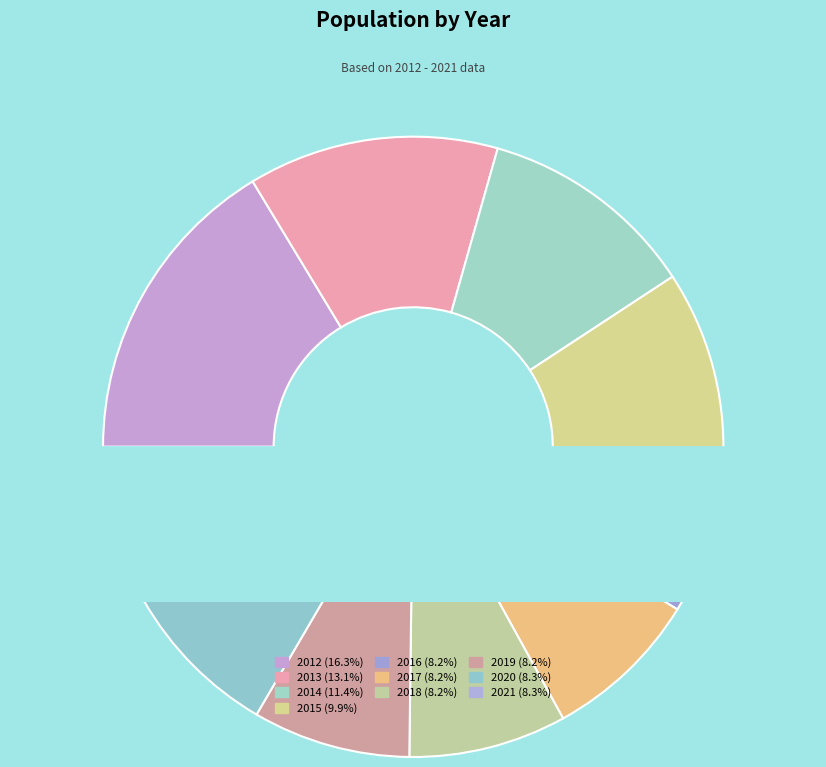

What is the largest slice in the pie chart?

2012